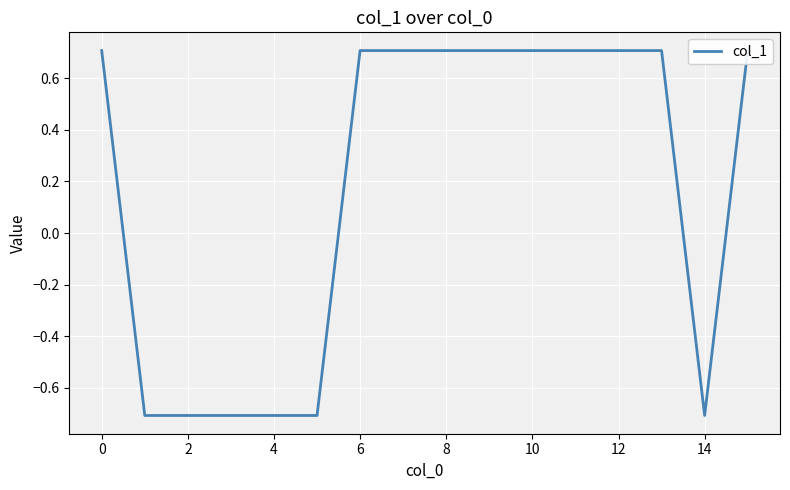

Reading right to left, what are all the values shown in this chart?

0.7	-0.7	0.7	0.7	0.7	0.7	0.7	0.7	0.7	0.7	-0.7	-0.7	-0.7	-0.7	-0.7	0.7